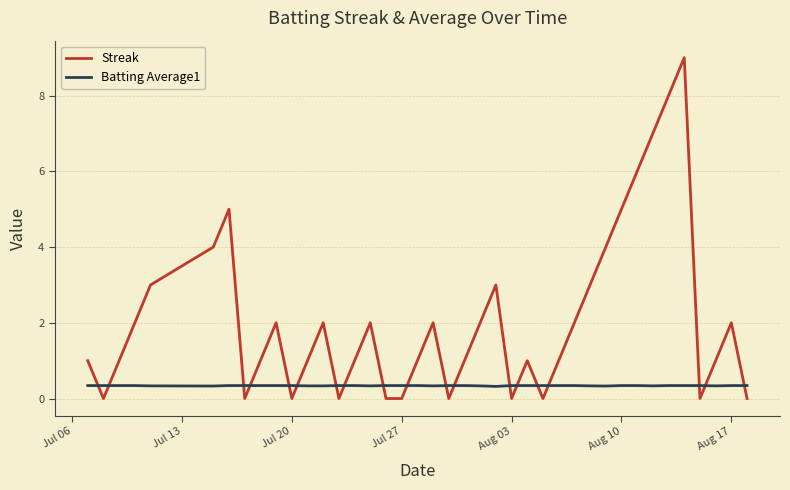

Which series has the largest total across all categories?

Streak